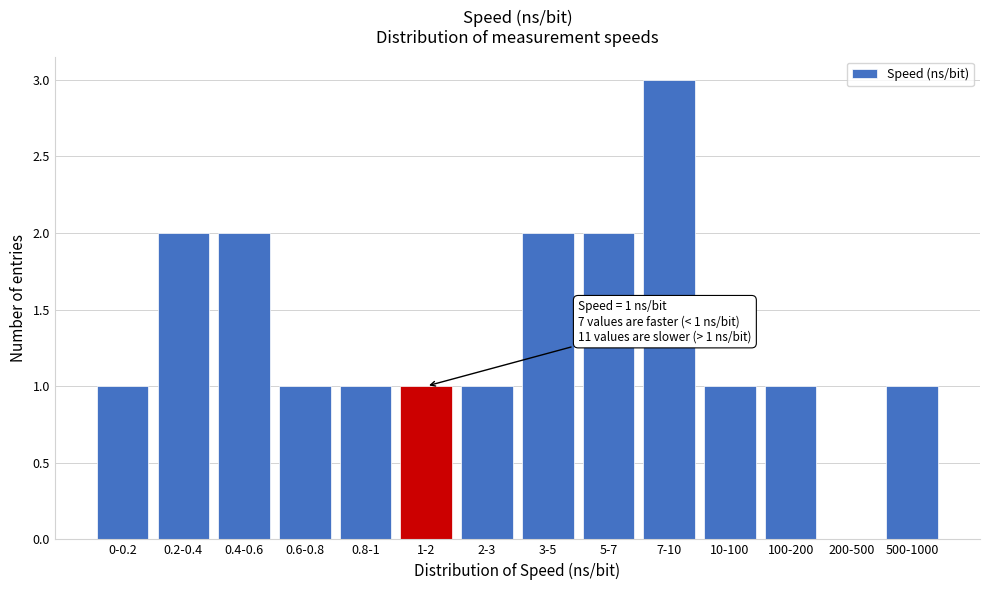

Reading right to left, extract all data points from this chart.

500-1000=1	200-500=0	100-200=1	10-100=1	7-10=3	5-7=2	3-5=2	2-3=1	1-2=1	0.8-1=1	0.6-0.8=1	0.4-0.6=2	0.2-0.4=2	0-0.2=1